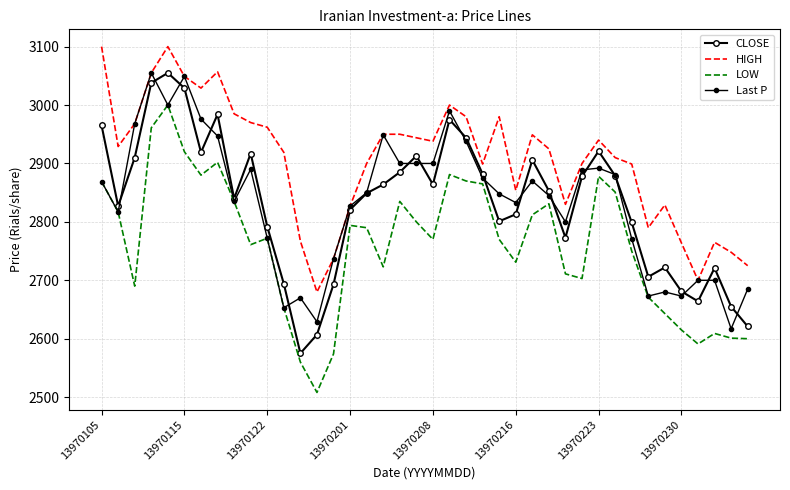

How many lines are shown in the chart?

4